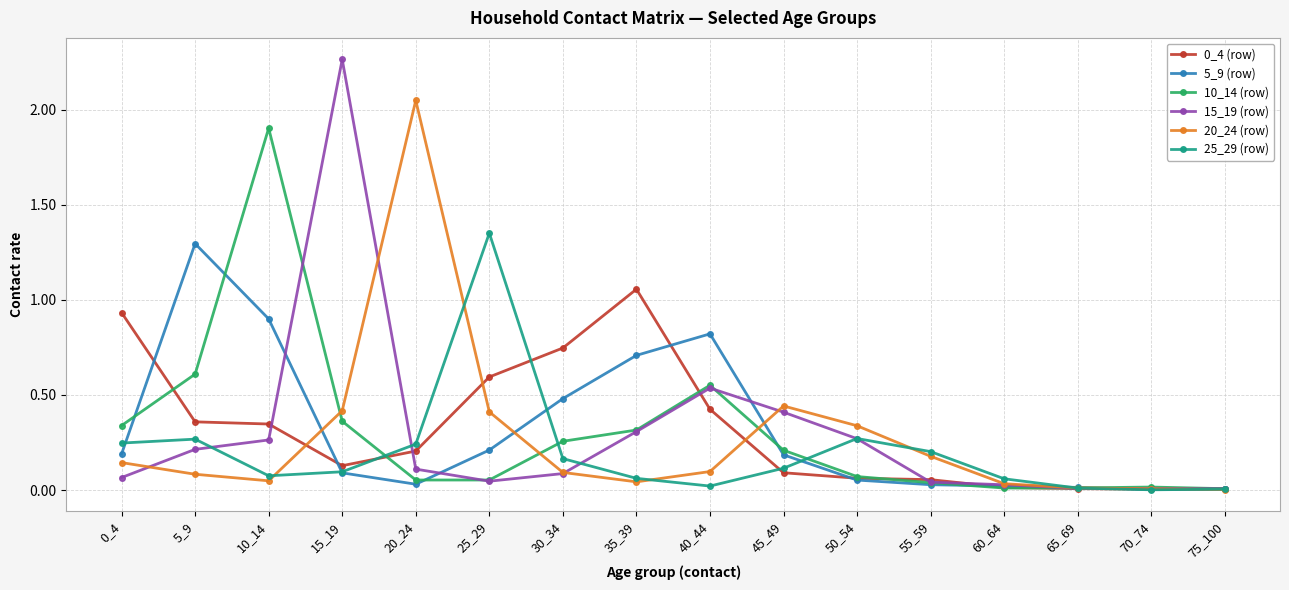

At which label does 20_24 (row) reach its peak?

20_24